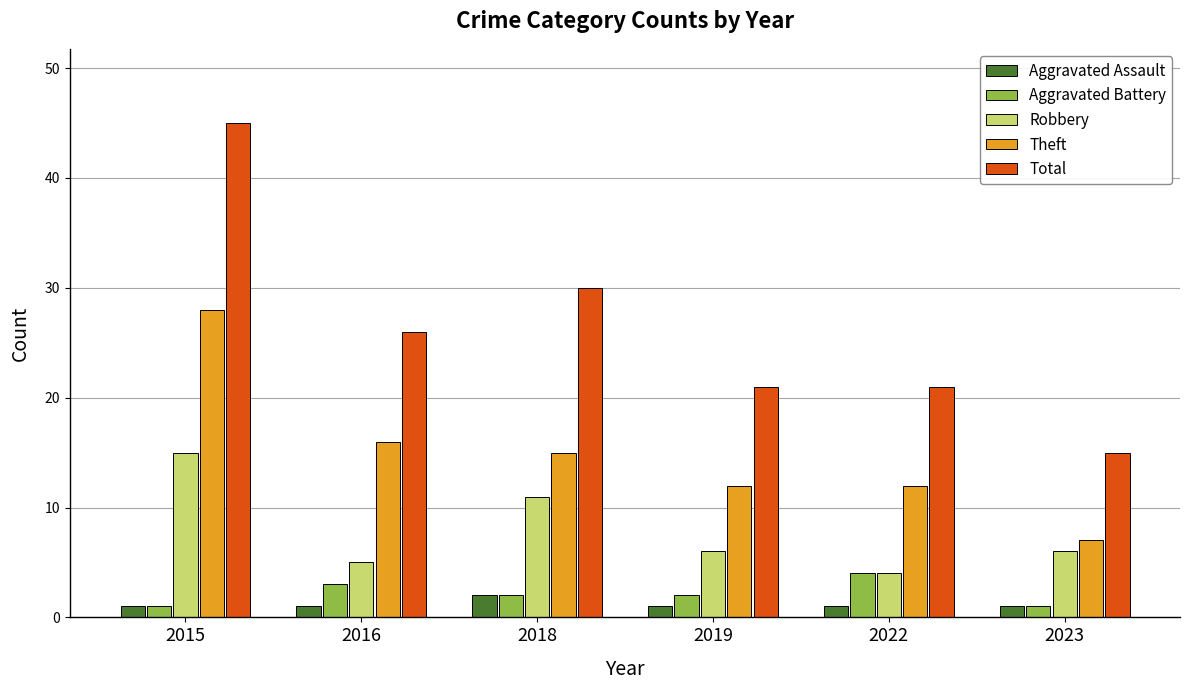

Reading left to right, extract all data points from this chart.

Aggravated Assault: 1	1	2	1	1	1
Aggravated Battery: 1	3	2	2	4	1
Robbery: 15	5	11	6	4	6
Theft: 28	16	15	12	12	7
Total: 45	26	30	21	21	15